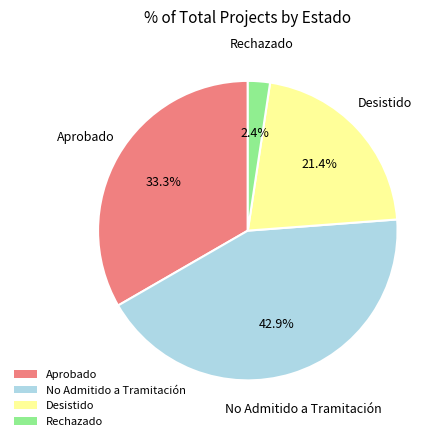

Combined, do No Admitido a Tramitación and Desistido account for over 50%?

Yes